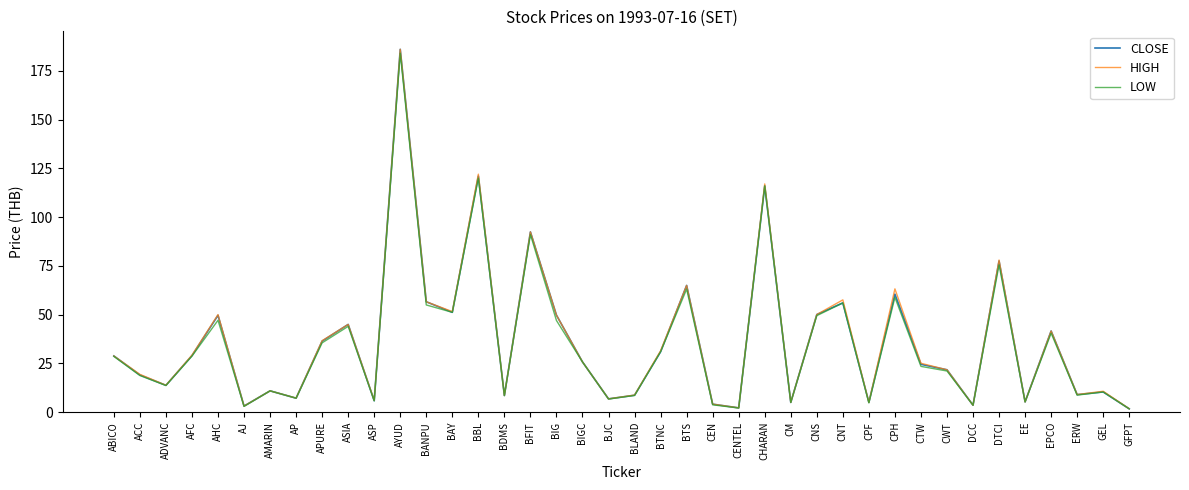

Which series has the largest range (max minus min)?

CLOSE